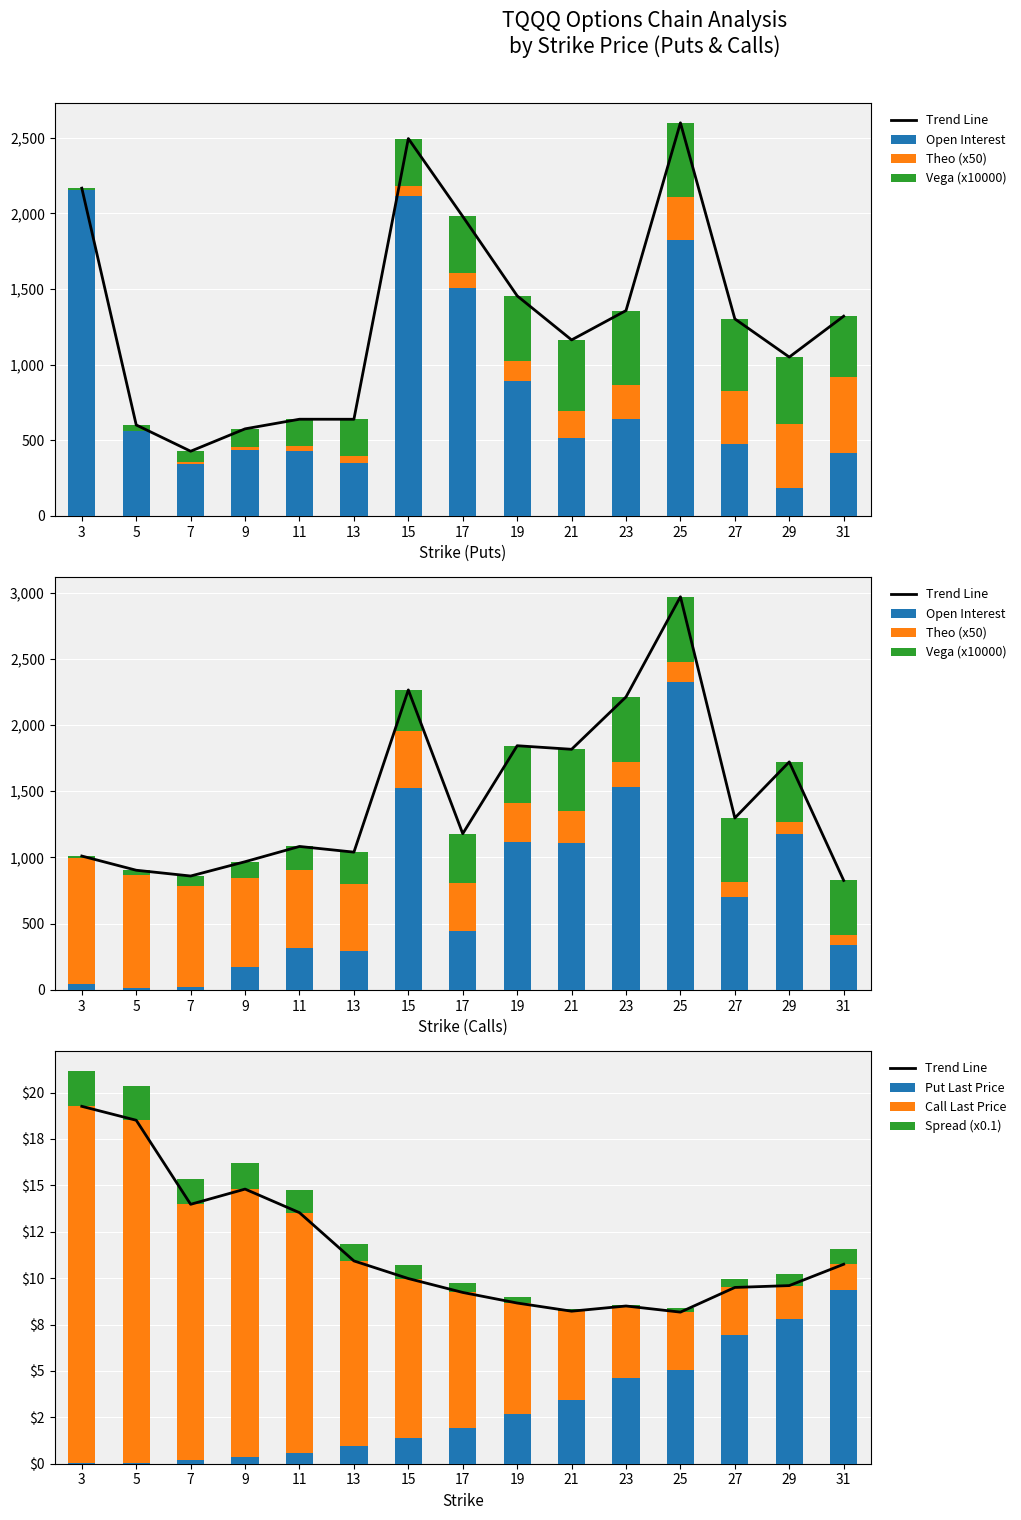

Reading right to left, extract all data points from this chart.

open_interest: 31=418.0	29=181.0	27=475.0	25=1821.0	23=640.0	21=517.0	19=892.0	17=1507.0	15=2115.0	13=348.0	11=431.0	9=437.0	7=345.0	5=560.0	3=2153.0
vega: 31=400.0	29=444.0	27=475.0	25=492.0	23=490.0	21=469.0	19=430.0	17=376.0	15=312.0	13=245.0	11=179.0	9=121.0	7=73.0	5=37.0	3=13.0
theo: 31=502.5	29=425.0	27=352.5	25=286.2	23=227.6	21=177.4	19=133.0	17=97.2	15=68.2	13=45.7	11=28.9	9=17.3	7=9.2	5=4.0	3=1.2
last_trade_price: 31=9.3	29=7.8	27=7.0	25=5.1	23=4.6	21=3.4	19=2.7	17=1.9	15=1.4	13=0.9	11=0.6	9=0.3	7=0.2	5=0.1	3=0.0